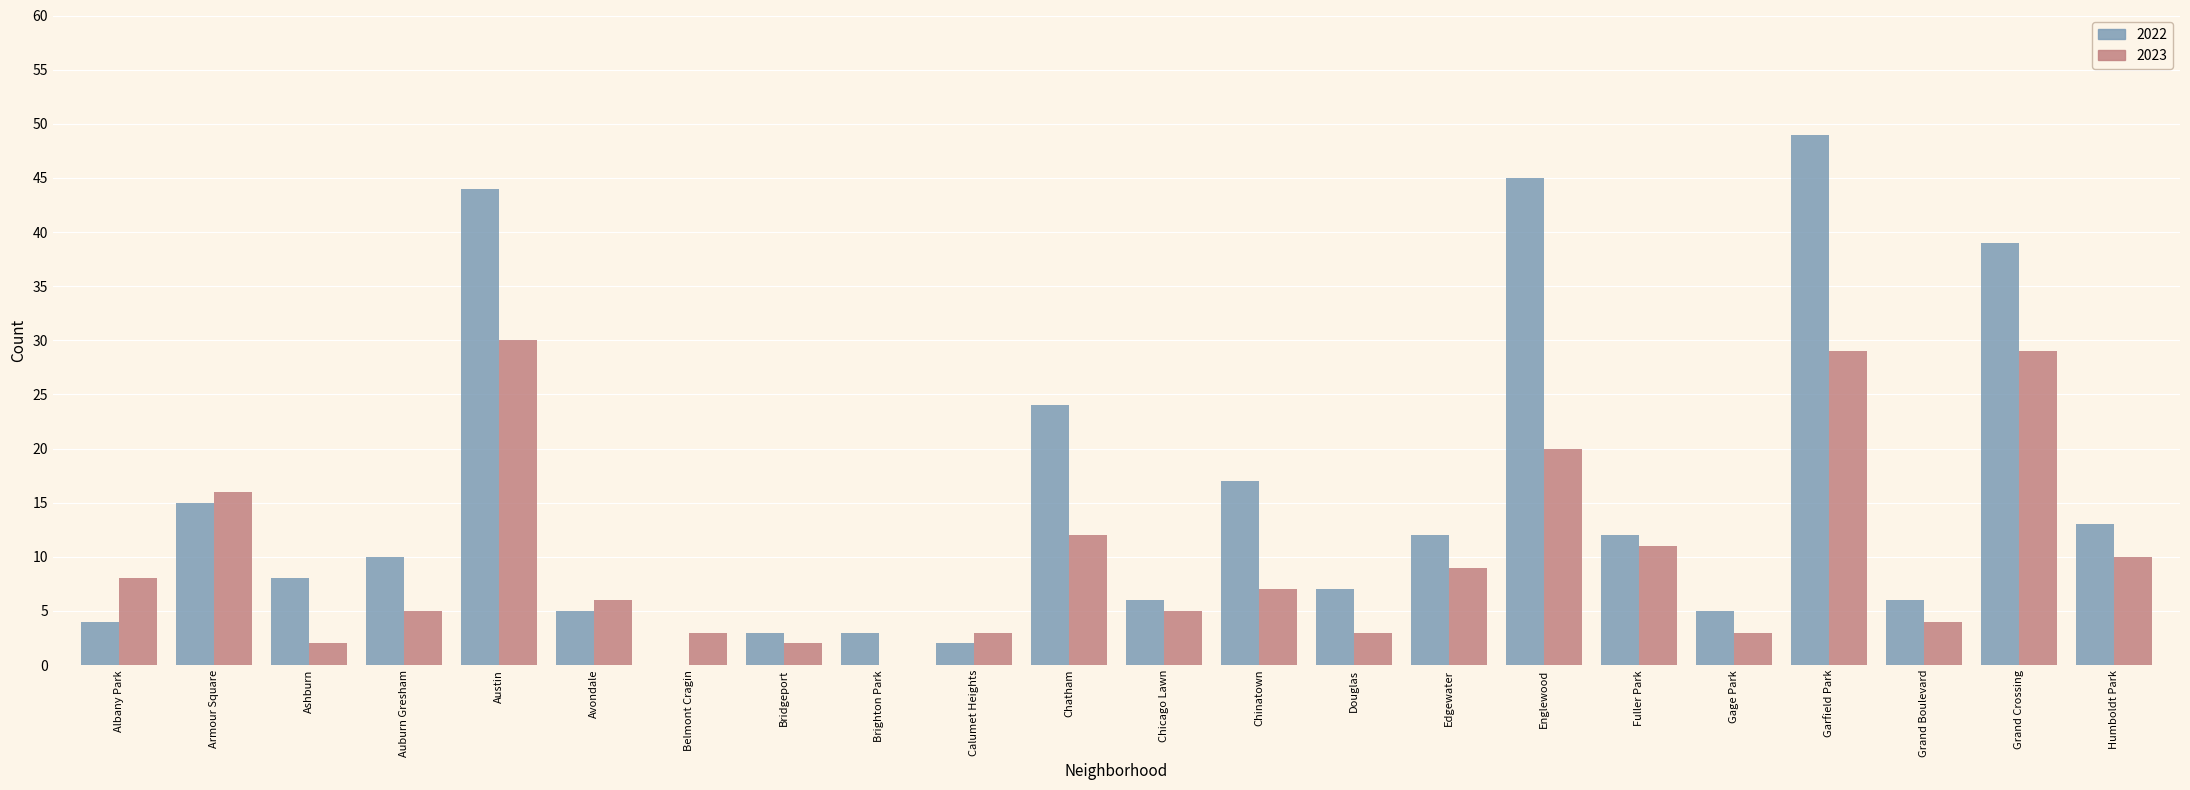

What is the sum of all 2023 values?

217